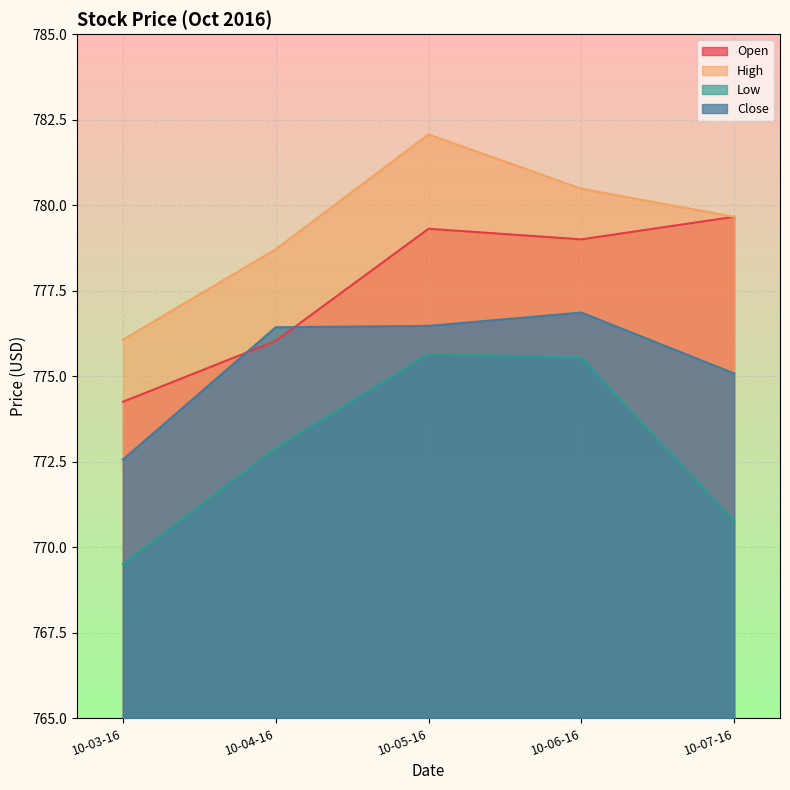

At which category does Close reach its first local peak?

10-06-16